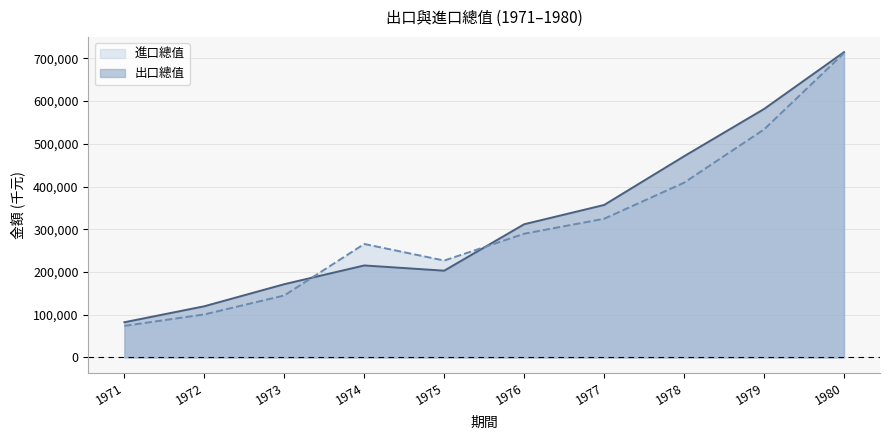

What is the total value across all series at 1972?

220721